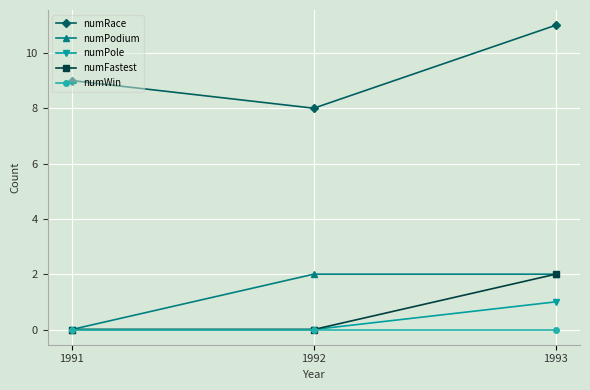

What are all the series names shown in the legend?

numRace, numPodium, numPole, numFastest, numWin